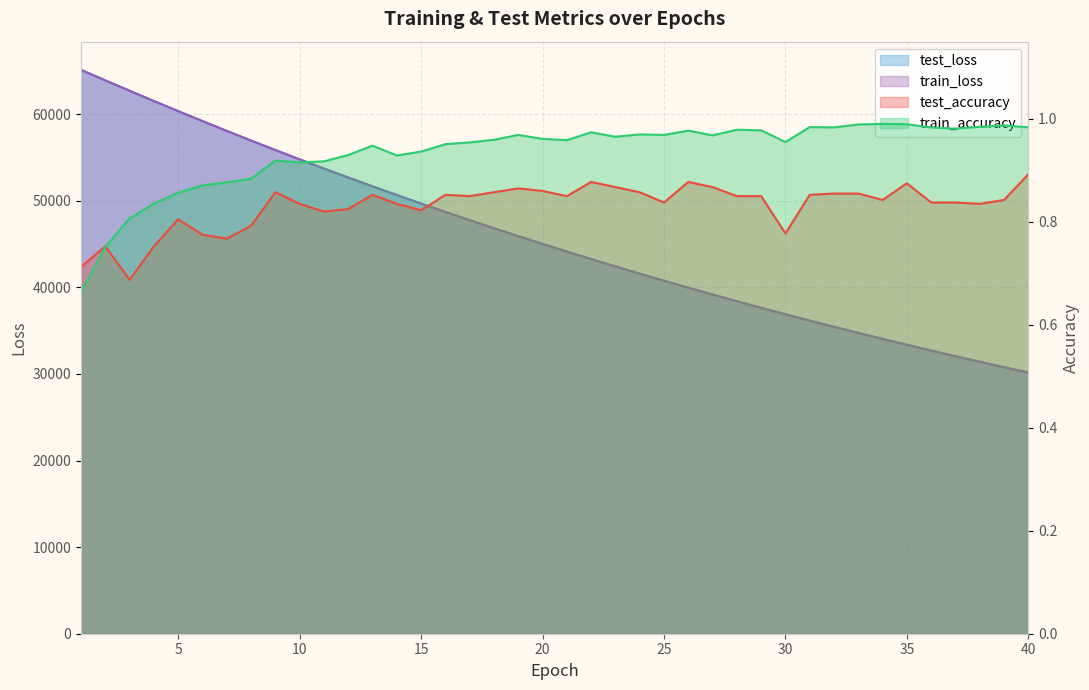

What value does the train_loss series have at 15?

49667.1